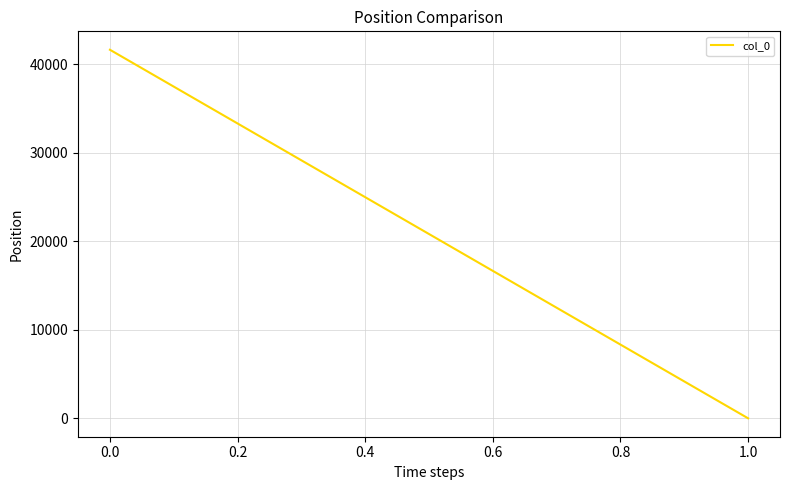

What is the sum of all values?

41648.4